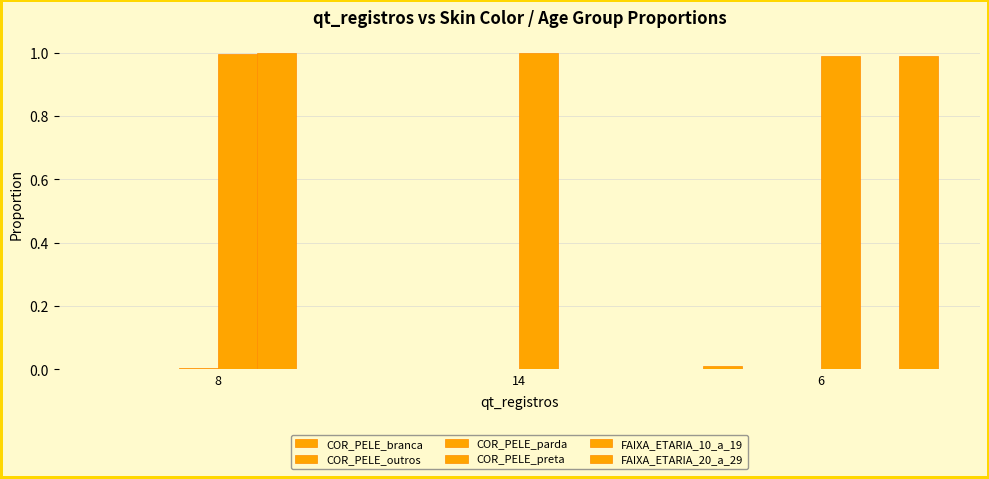

Is it true that FAIXA_ETARIA_10_a_19 equals 0.6 at 8?

False